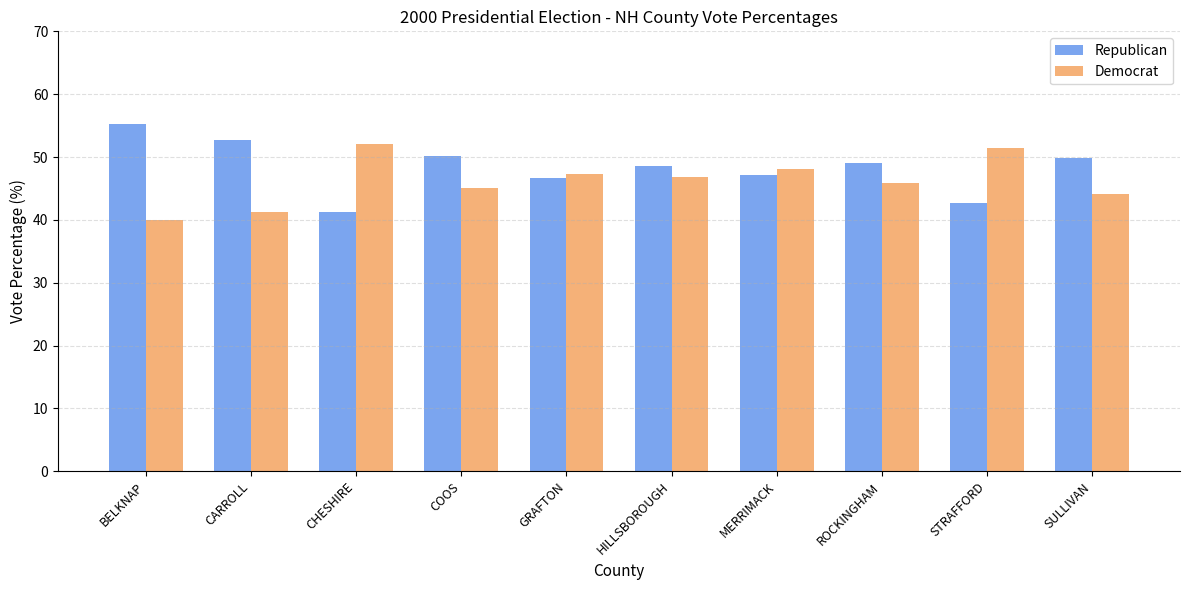

Rank the series by their maximum value, from lowest to highest.

Democrat, Republican